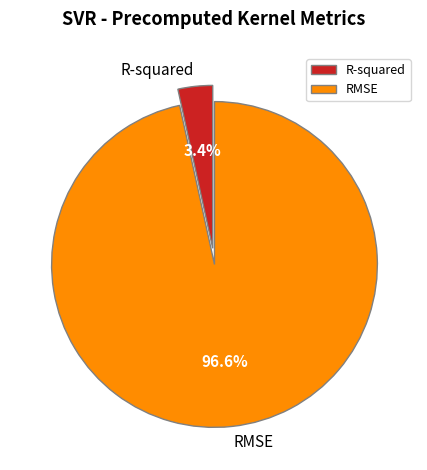

Combined, do RMSE and R-squared account for over 50%?

Yes